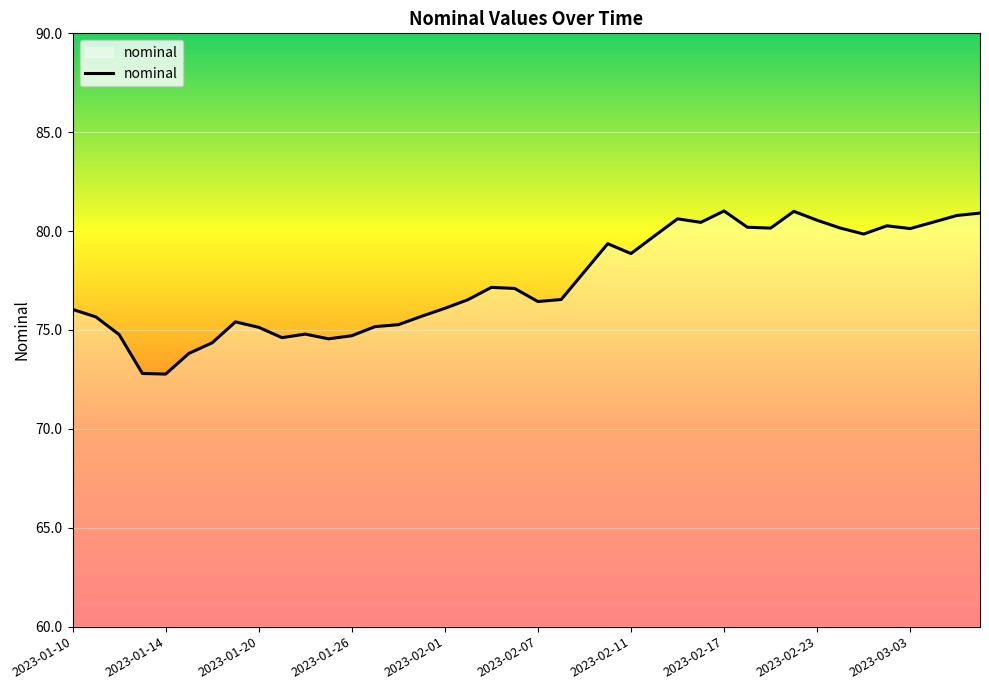

How many distinct data groups are displayed?

1